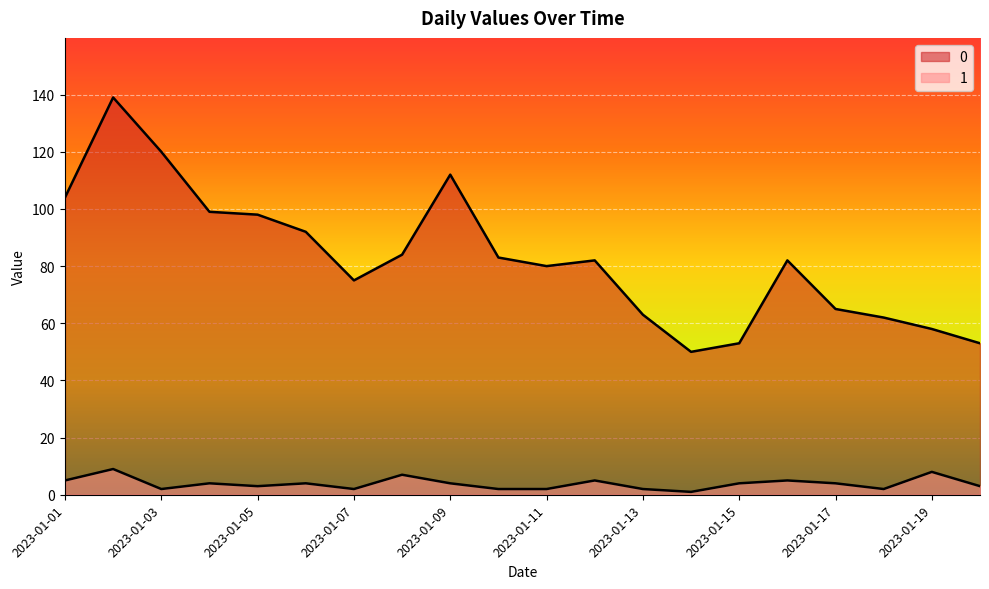

What is the total value across all series at 2023-01-07?

77